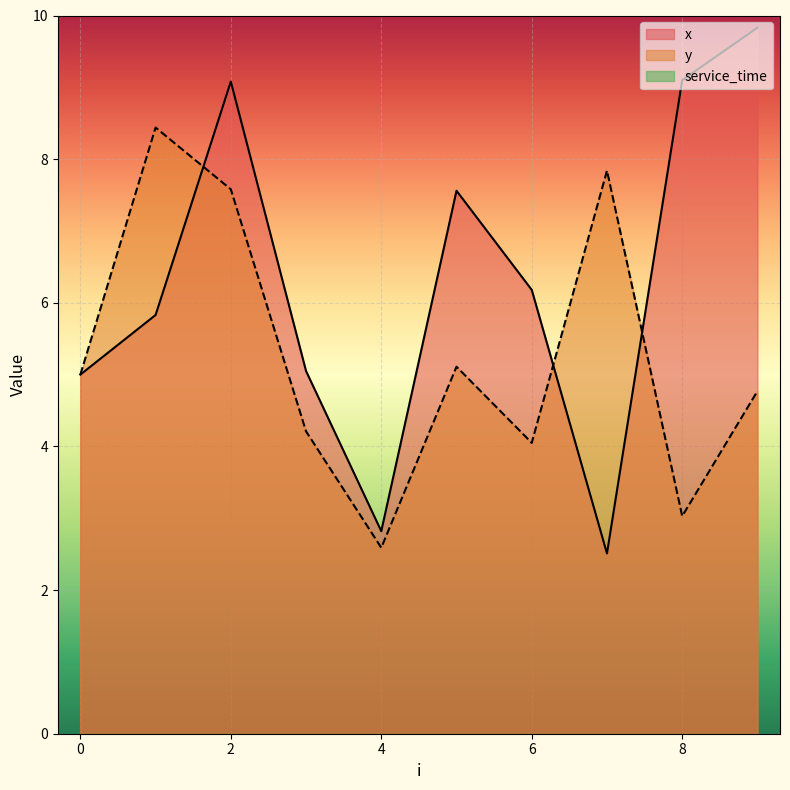

Where does the y series first go above 5?

1